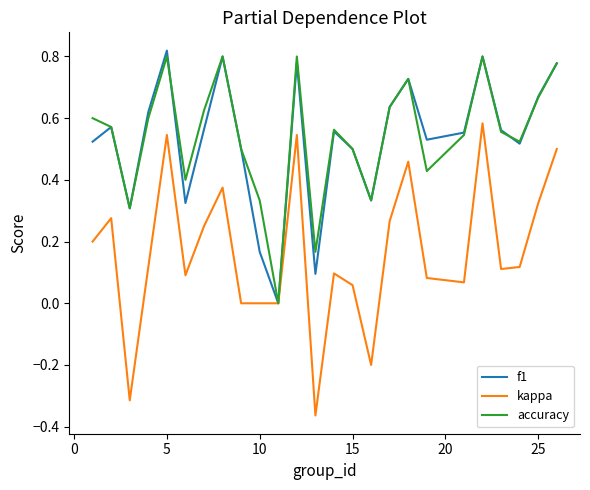

What is the sum of all accuracy values?

13.6